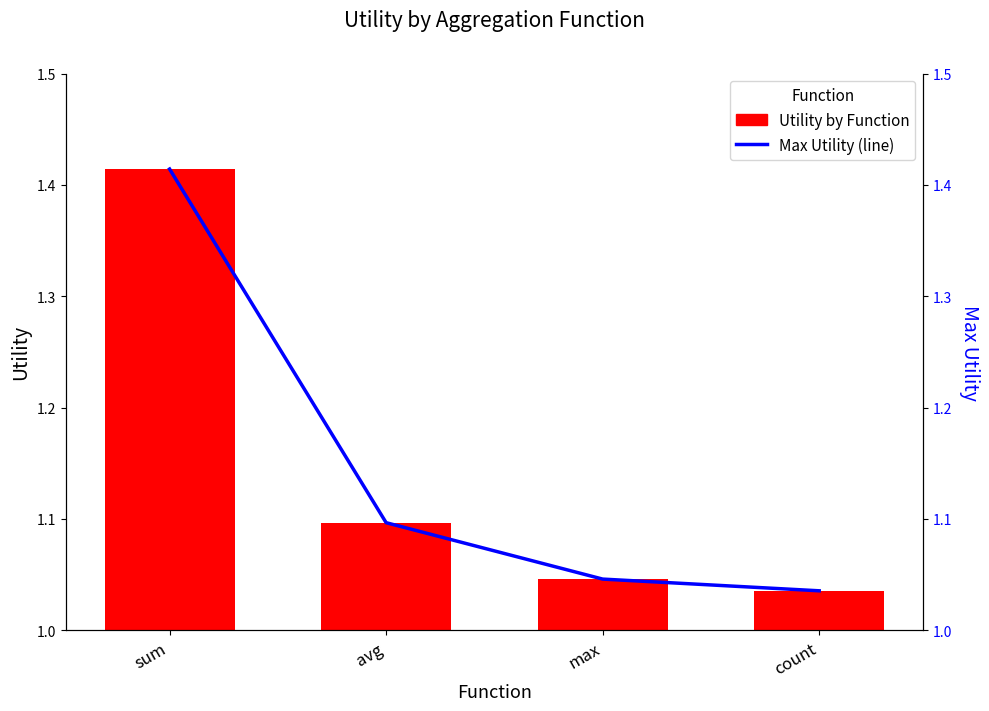

What is the difference between the maximum and minimum values in the Utility by Function series?

0.4